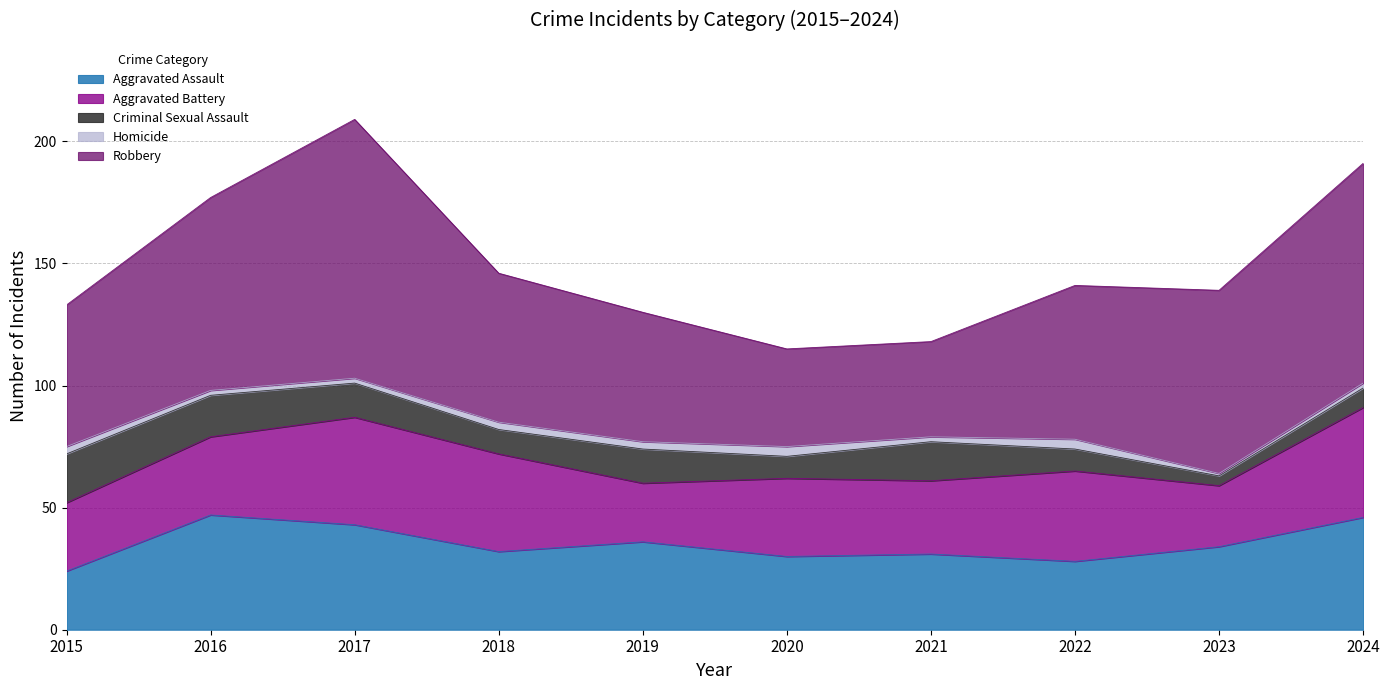

List the labels in order of Aggravated Assault value, largest first.

2016, 2024, 2017, 2019, 2023, 2018, 2021, 2020, 2022, 2015